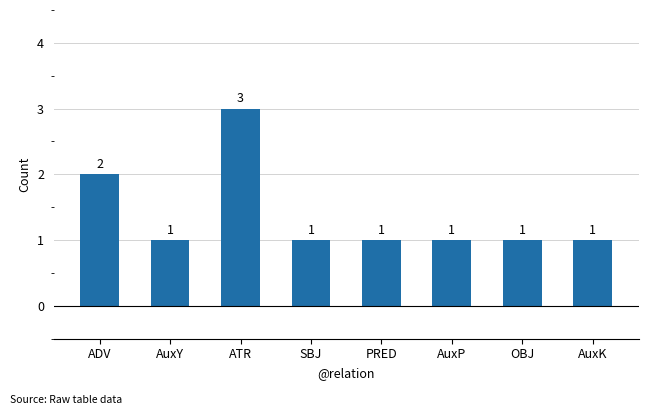

What value does the data have at AuxY?

1